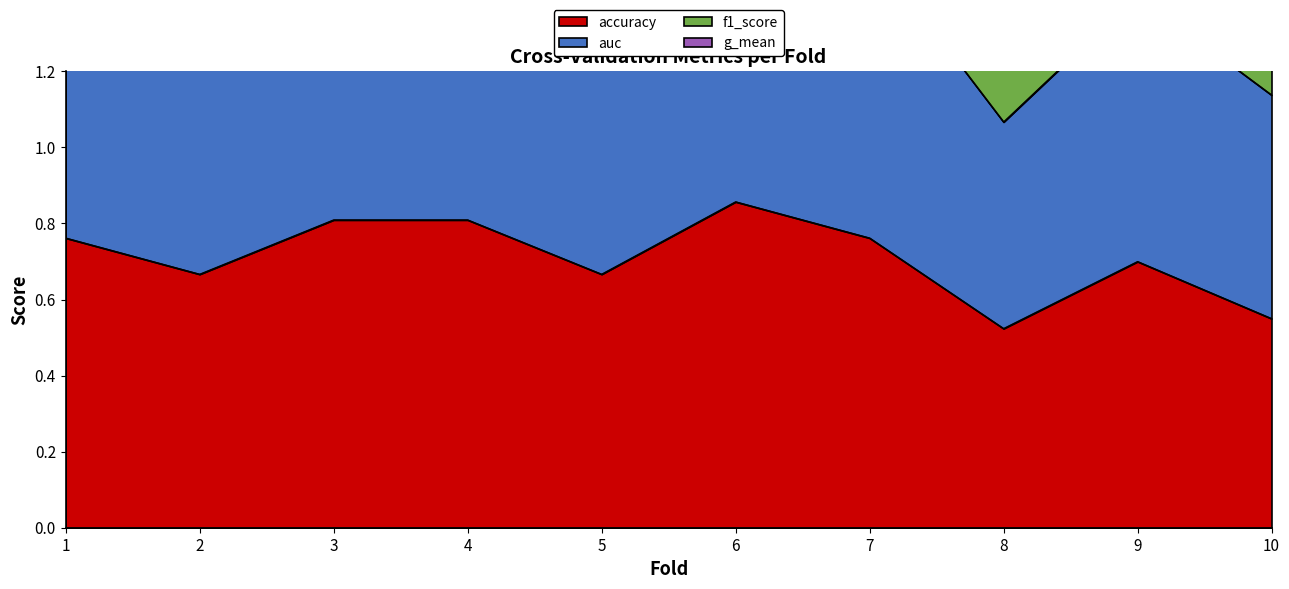

What are all the series names shown in the legend?

accuracy, auc, f1_score, g_mean